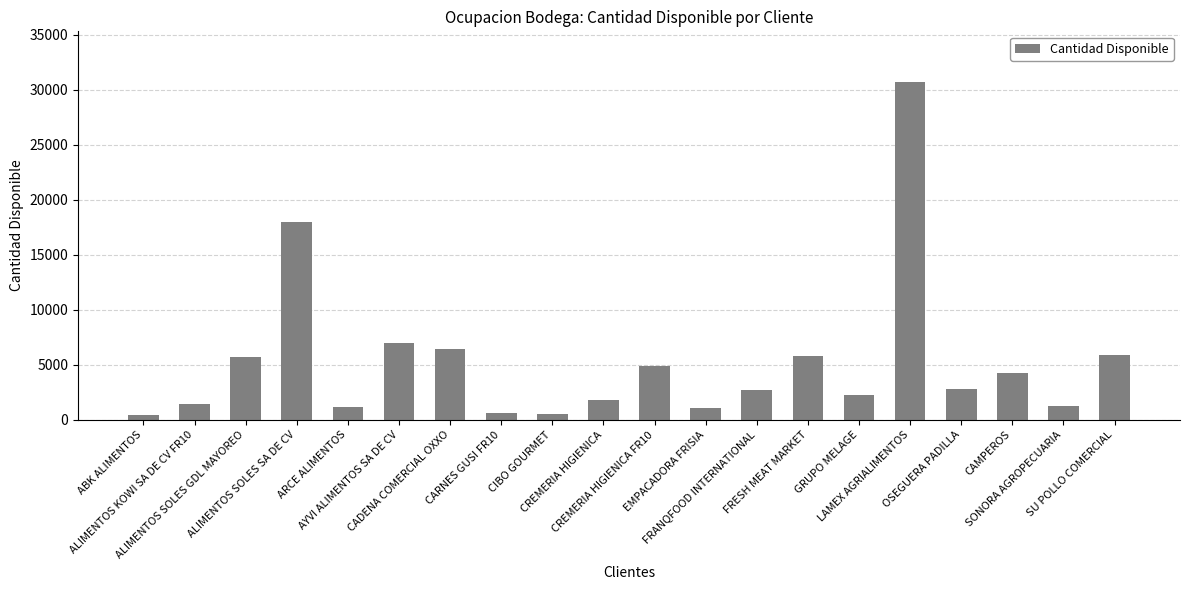

How many data points are less than 2755?

10